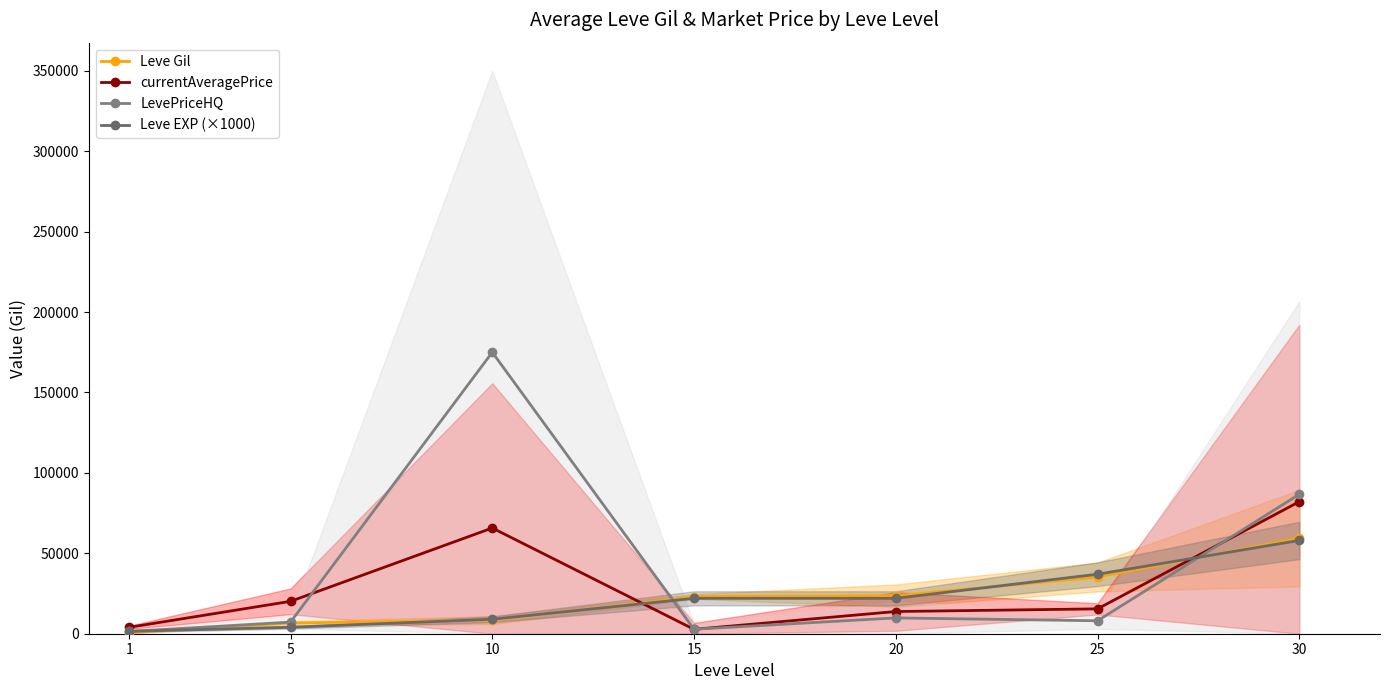

Rank the series at 30 from lowest to highest value.

Leve EXP (×1000), Leve Gil, currentAveragePrice, LevePriceHQ